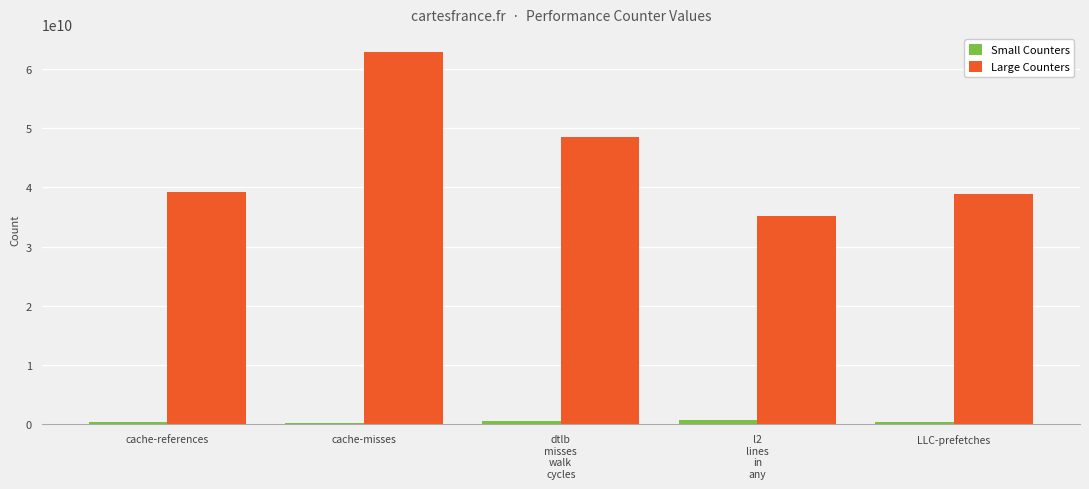

At LLC-prefetches, list the series in order from smallest to largest.

Small Counters, Large Counters